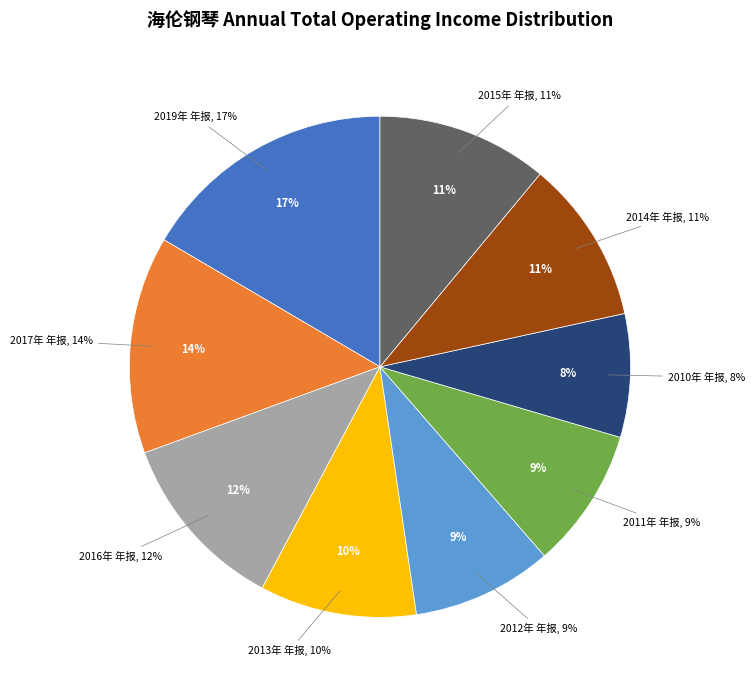

How many segments does this pie chart have?

9